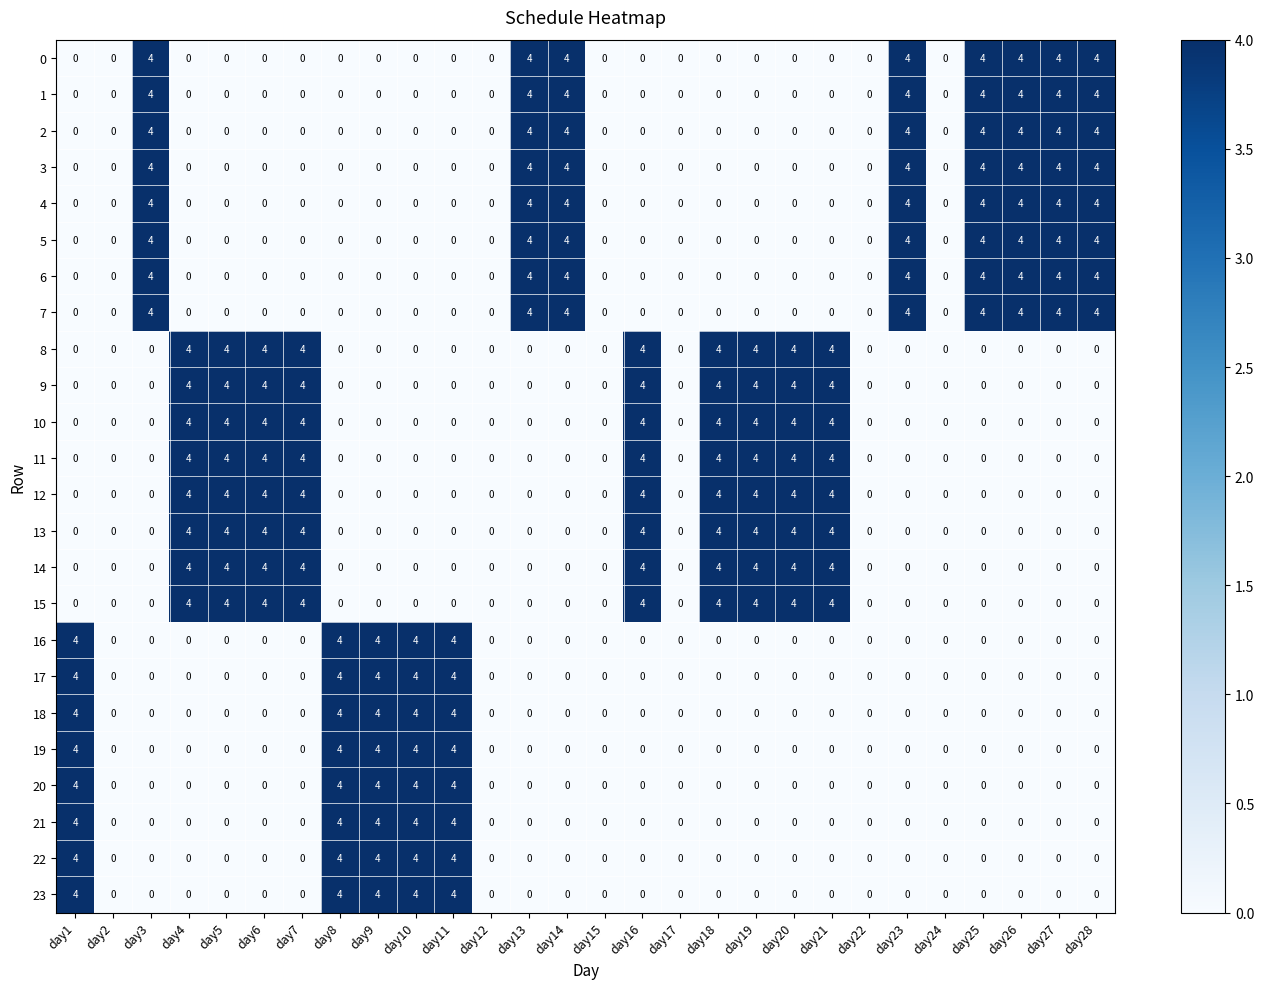

What is the maximum value for 14?

4